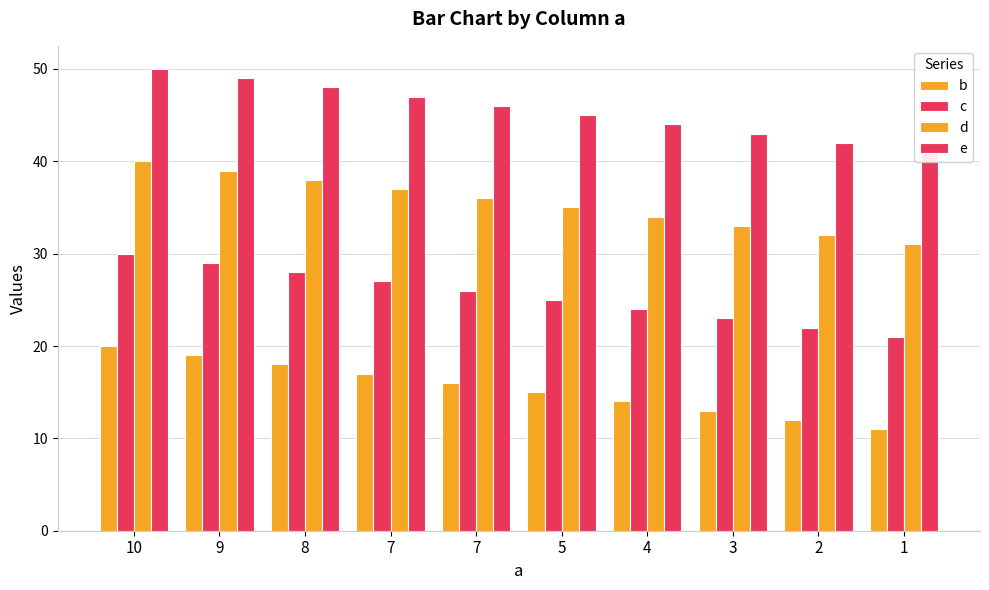

What is the difference between the second highest and second lowest values in the d series?

7